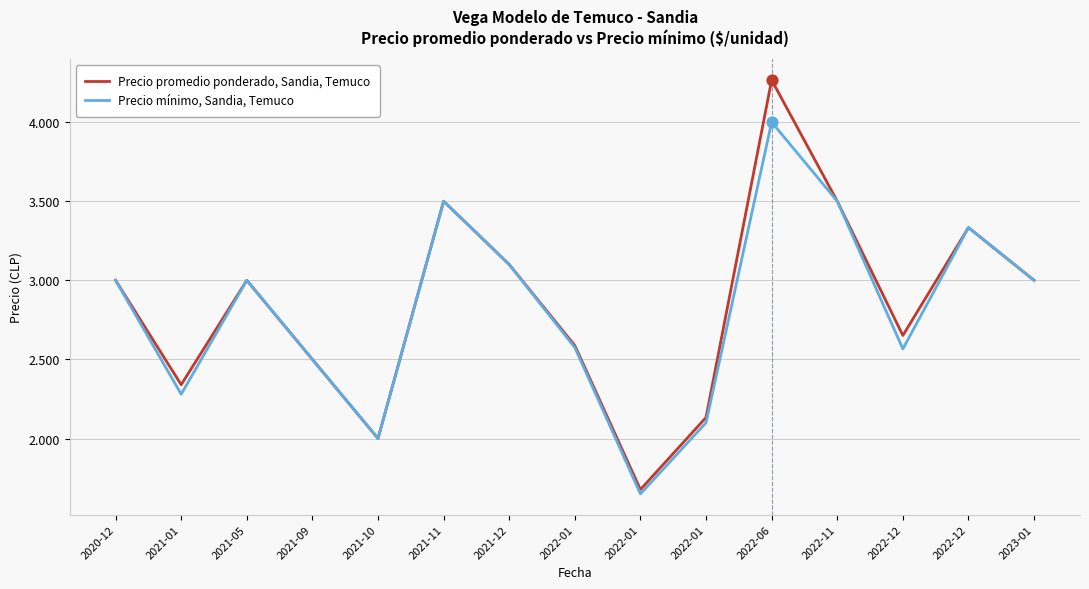

What are all the series names shown in the legend?

Precio promedio ponderado, Sandia, Temuco, Precio mínimo, Sandia, Temuco